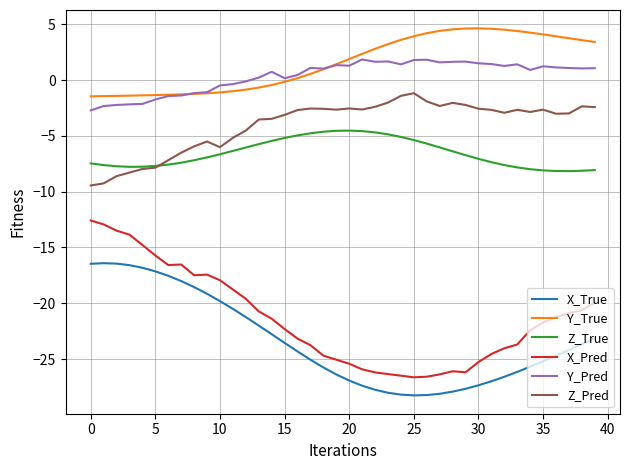

Which series has the largest range (max minus min)?

X_Pred